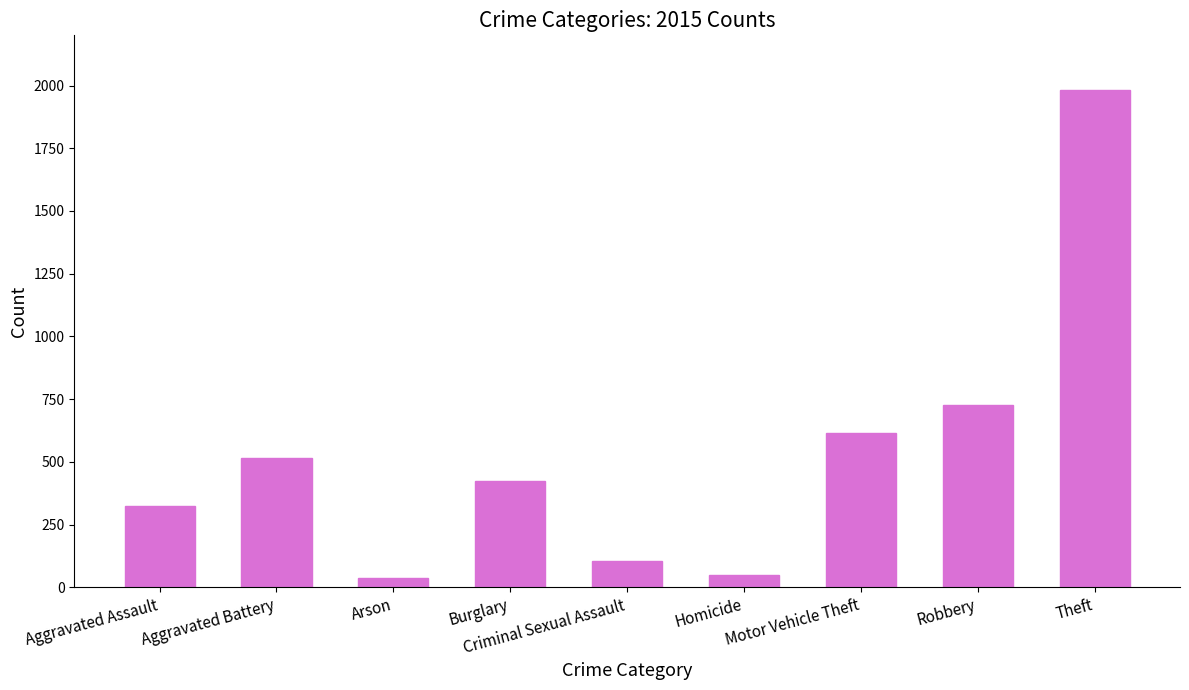

Are the bars grouped side by side (vs. stacked)?

No